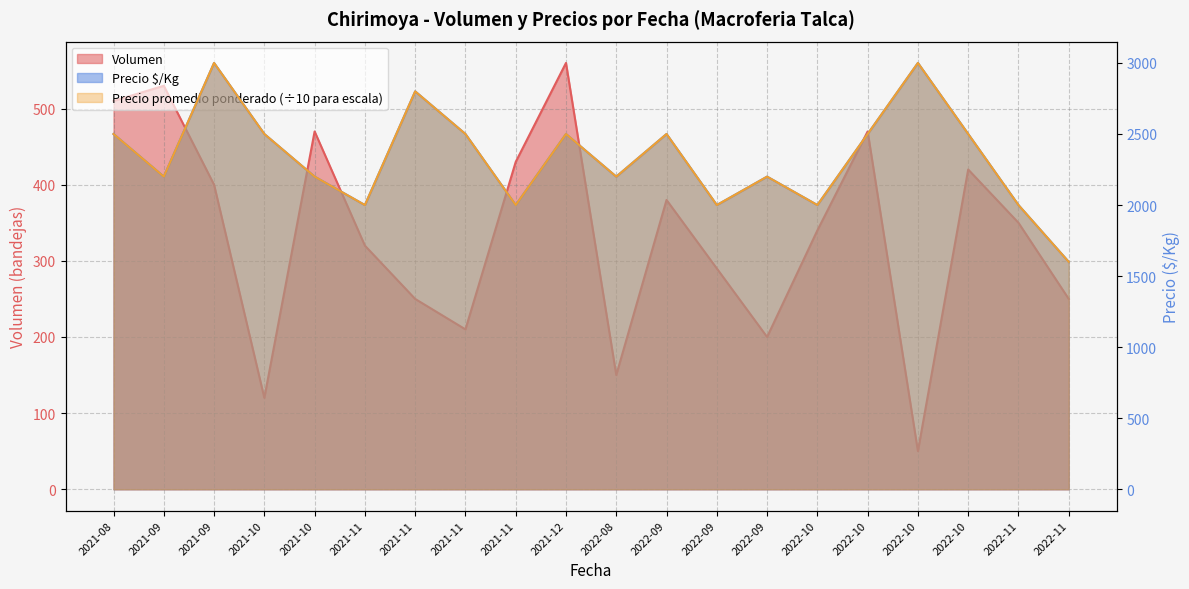

At which label does Precio $/Kg first exceed 2500?

2021-09